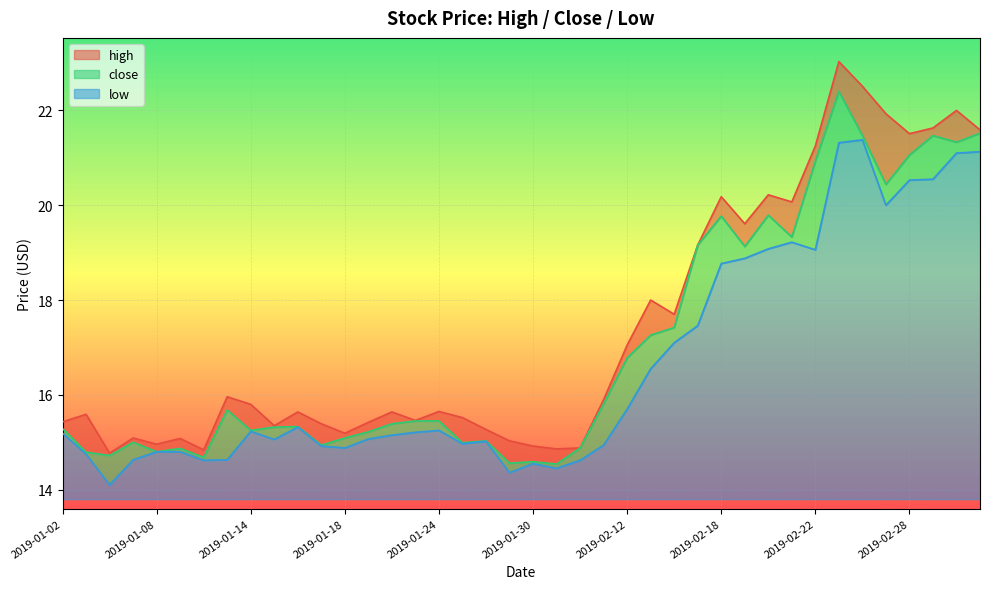

List the series in order of their overall mean, lowest first.

low, close, high